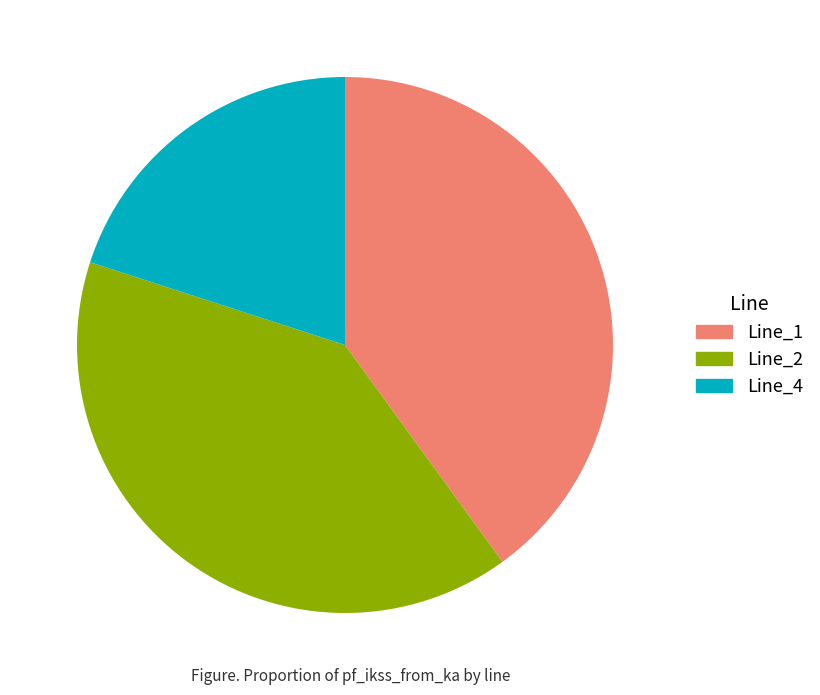

The Line_2 slice represents 40% of the pie. True or false?

True